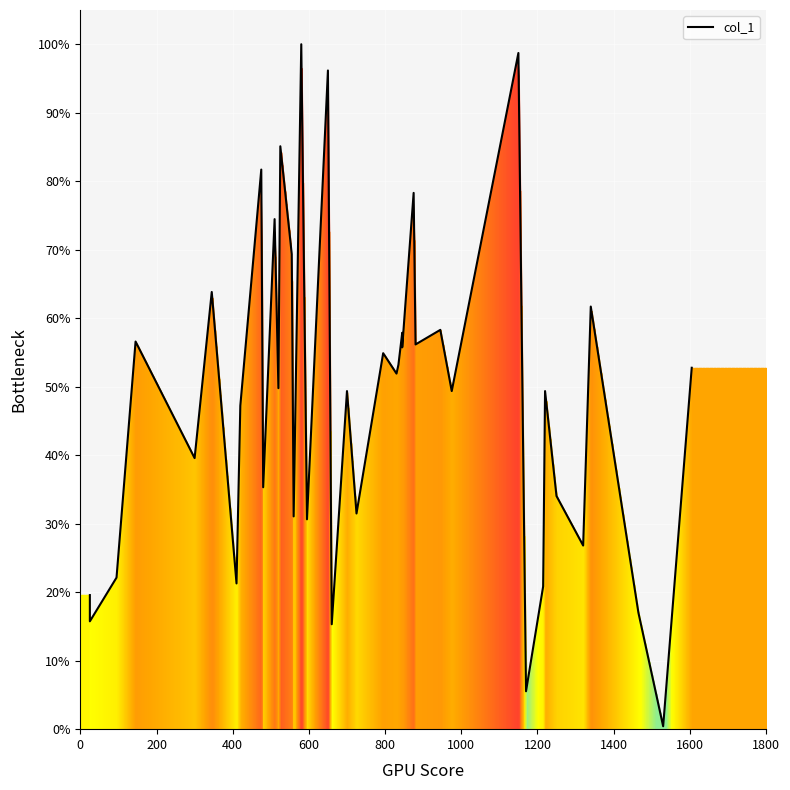

How many data points are less than 585?

20